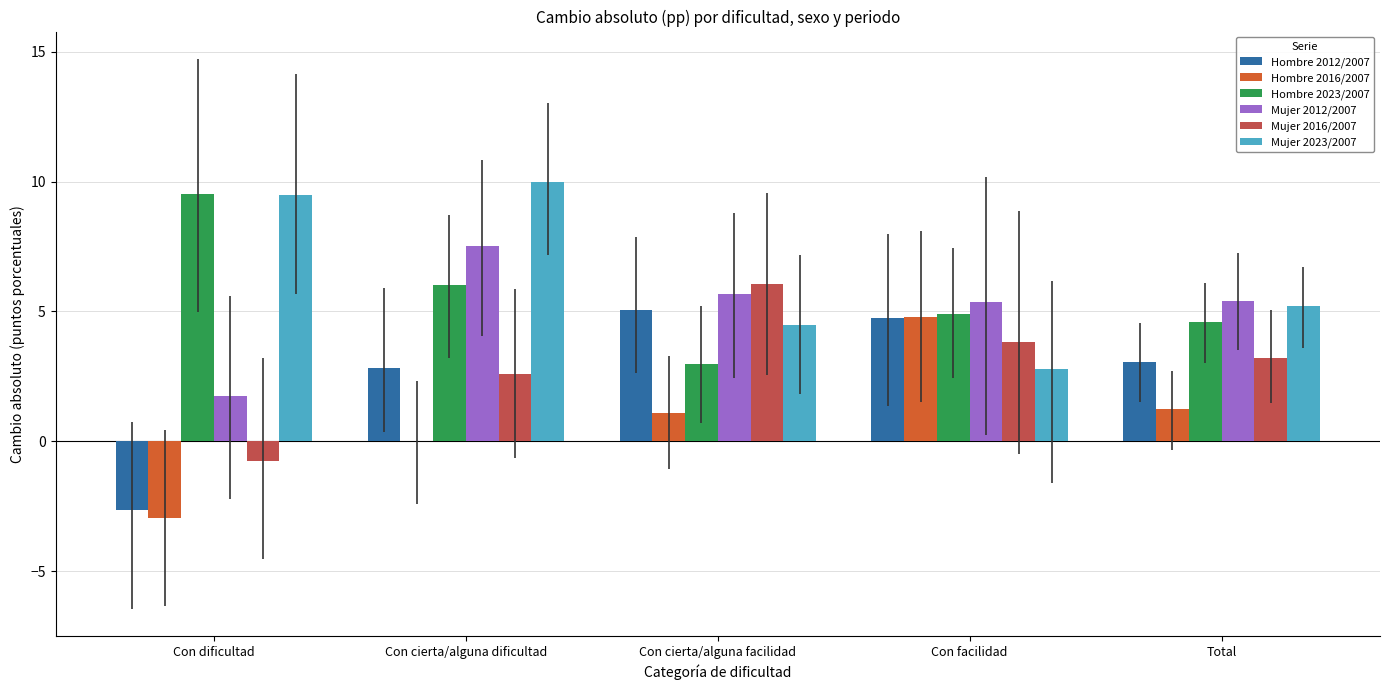

What is the sum of all Mujer 2012/2007 values?

25.7